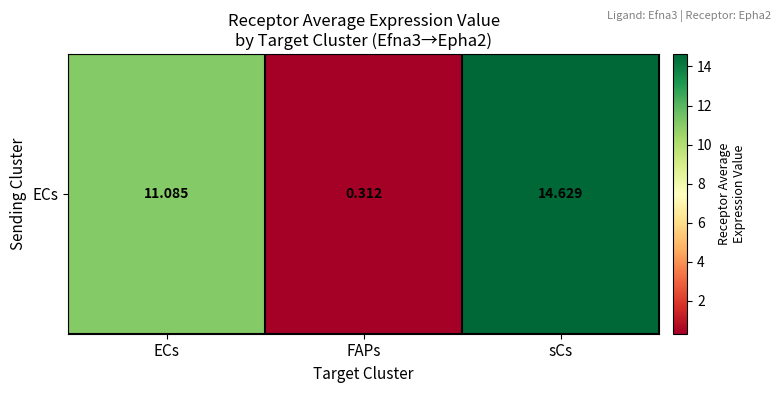

Which label corresponds to the smallest value in the chart?

FAPs